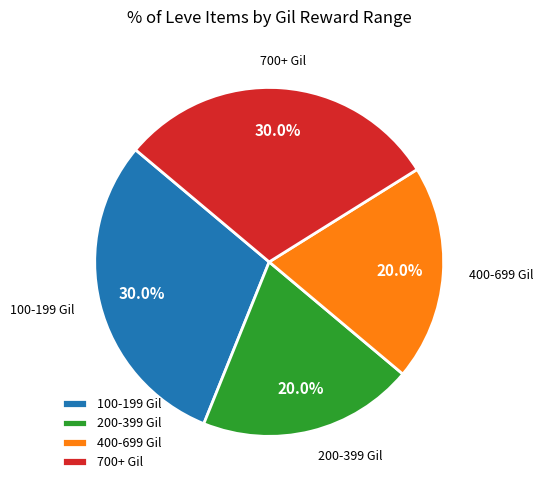

Does any single category account for the majority?

No